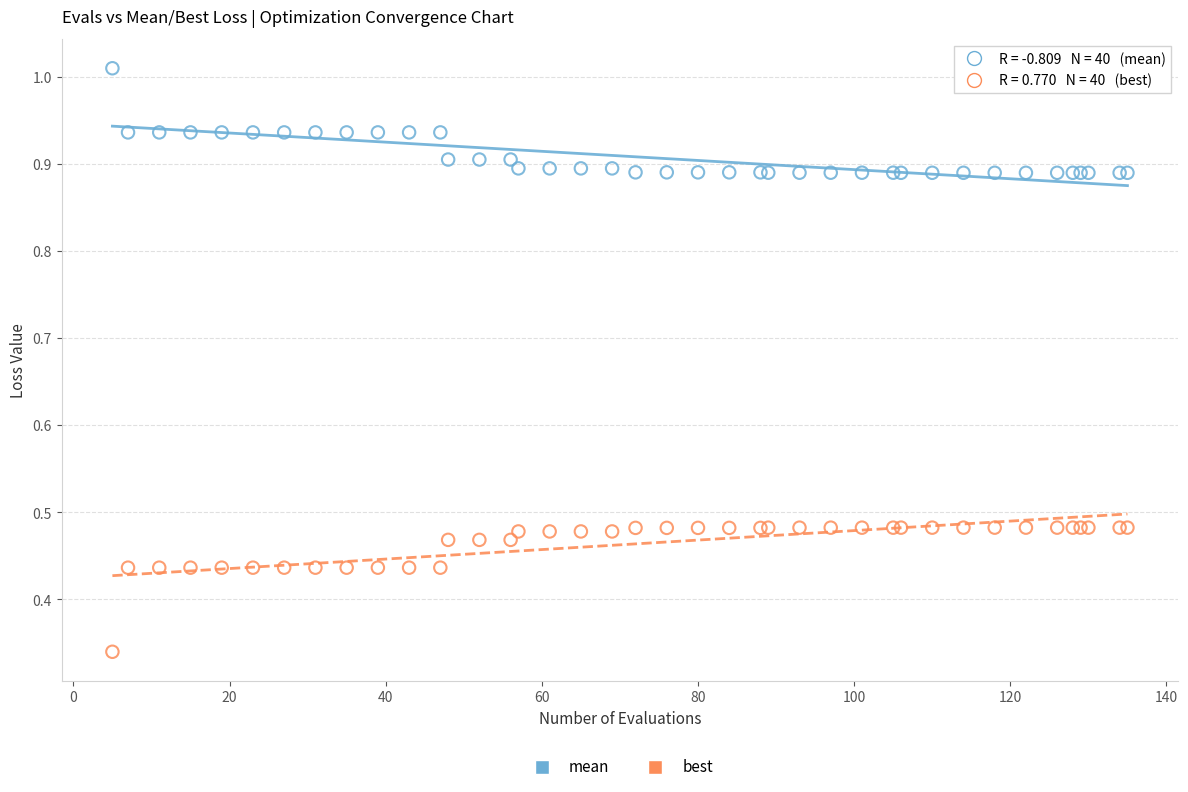

Which series contains the lowest Y value?

best